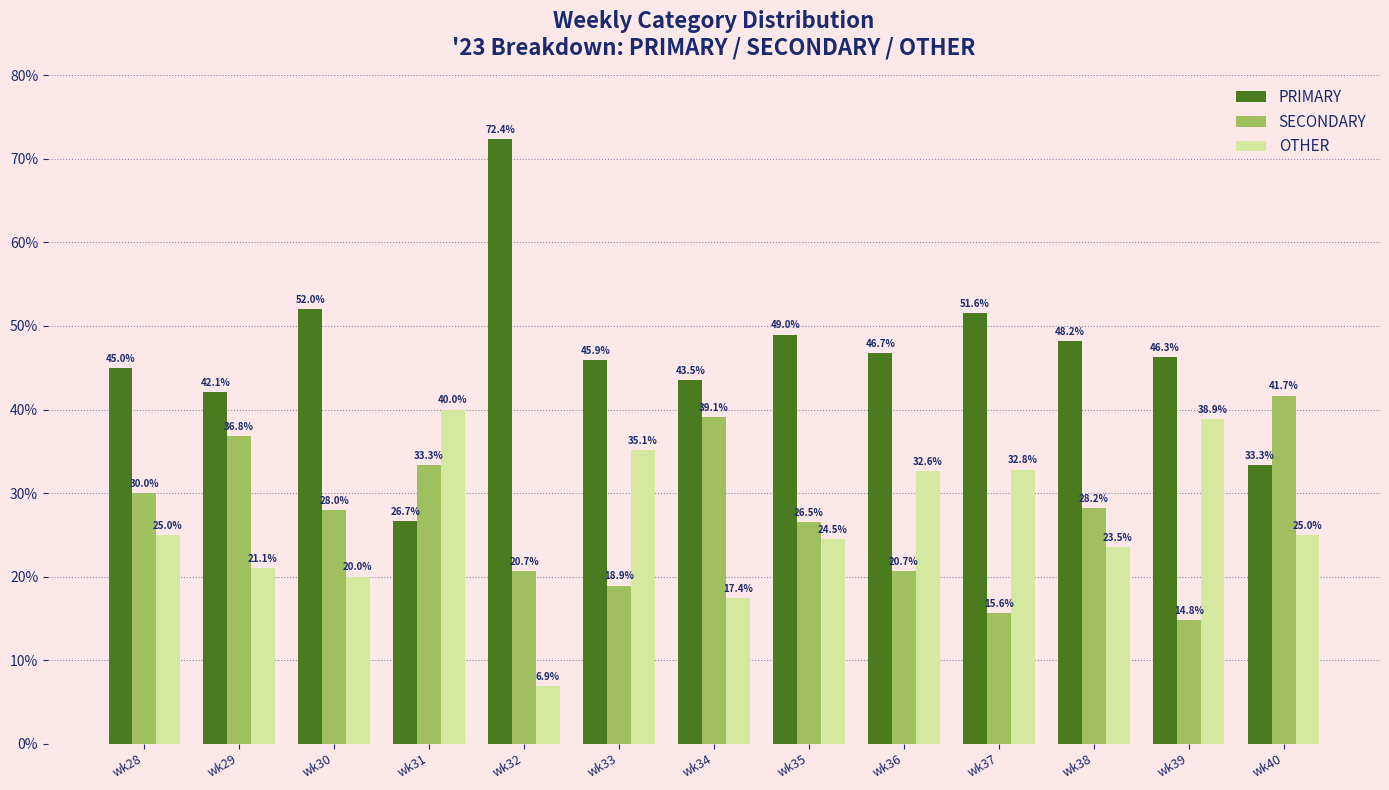

Is it true that SECONDARY equals 28.0 at wk30?

True